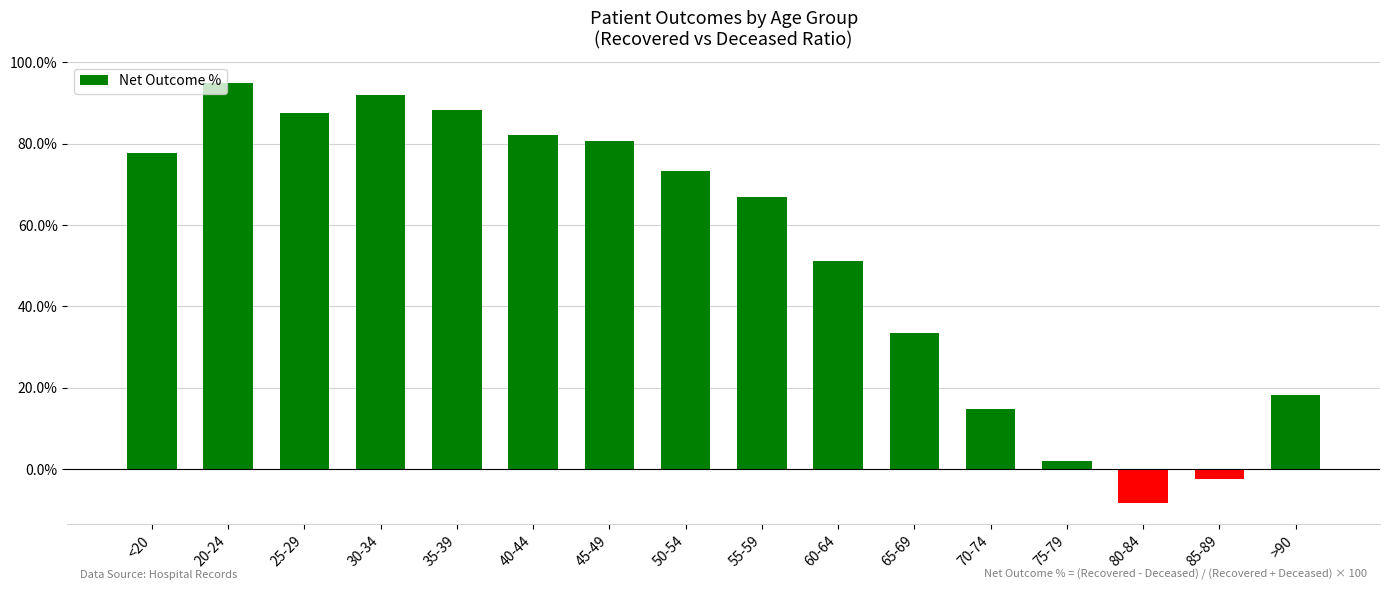

What is the label of the 16th bar from the left?

>90